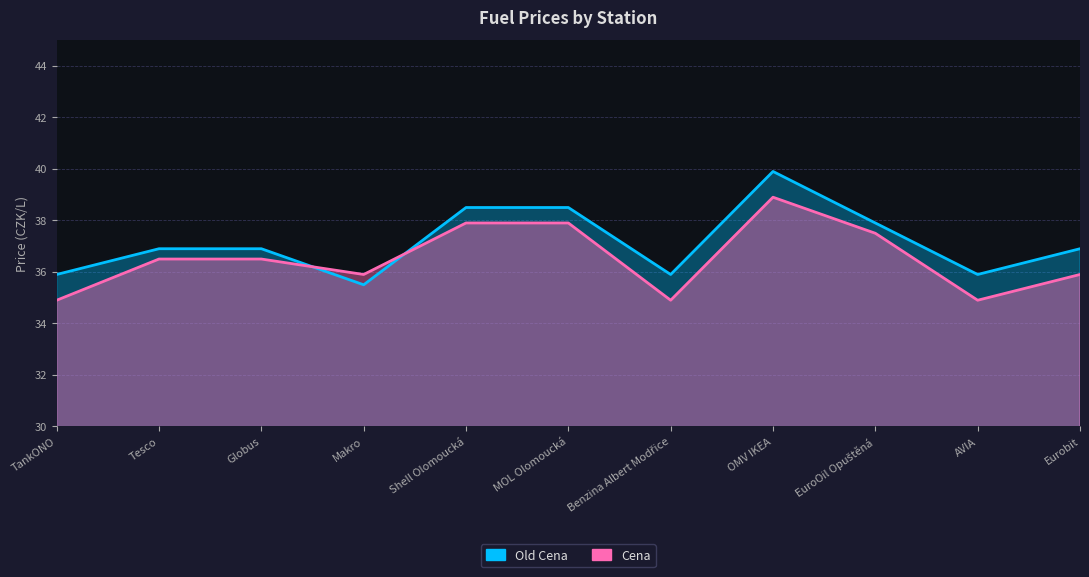

Which has a higher value, AVIA or MOL Olomoucká?

MOL Olomoucká